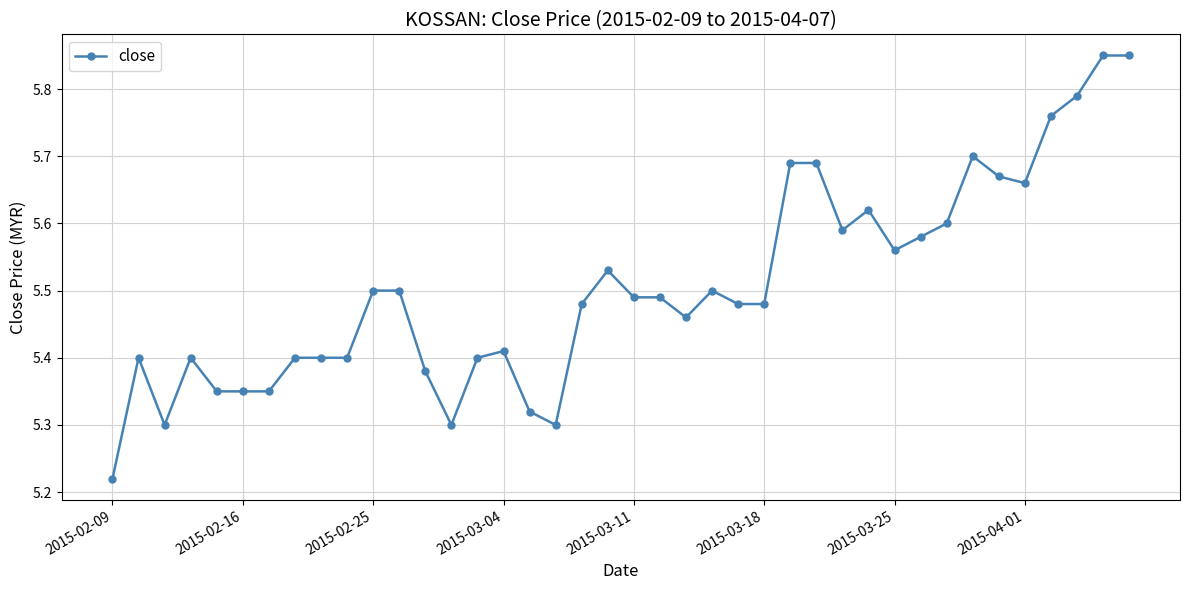

What is the sum of all values?

220.2